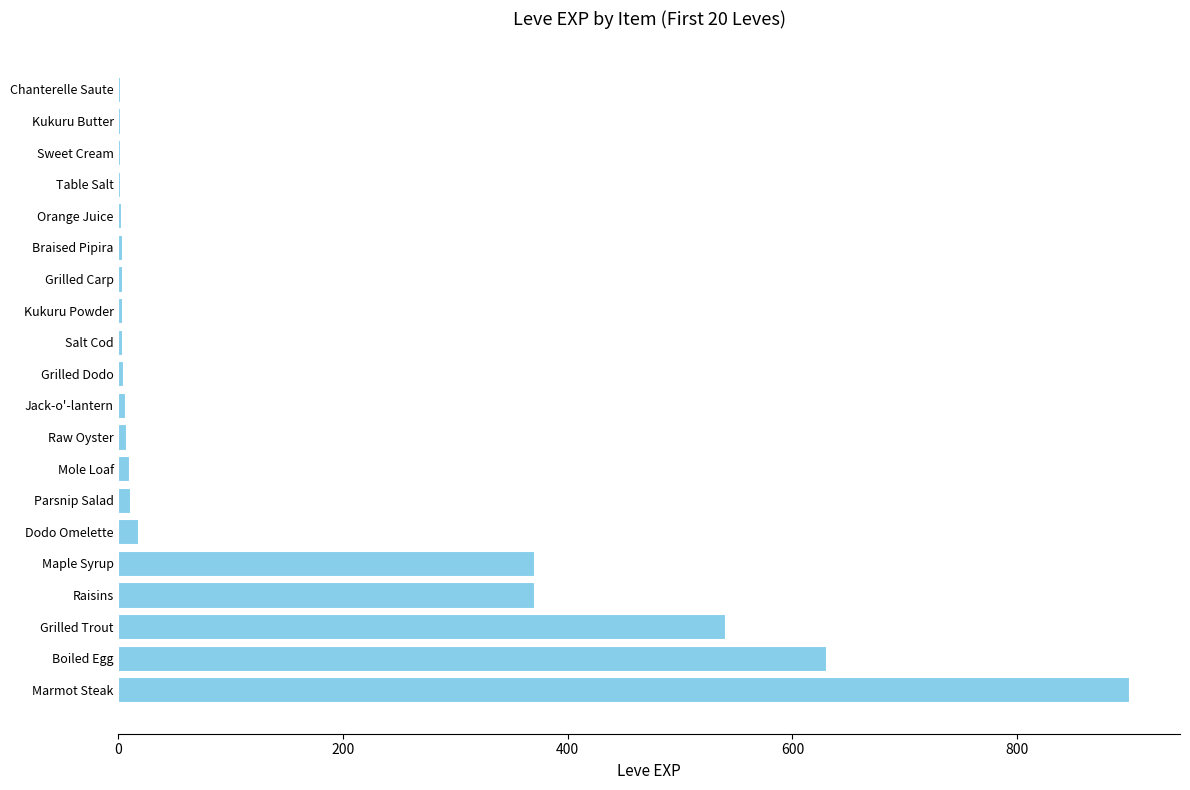

What is the greatest value displayed?

900